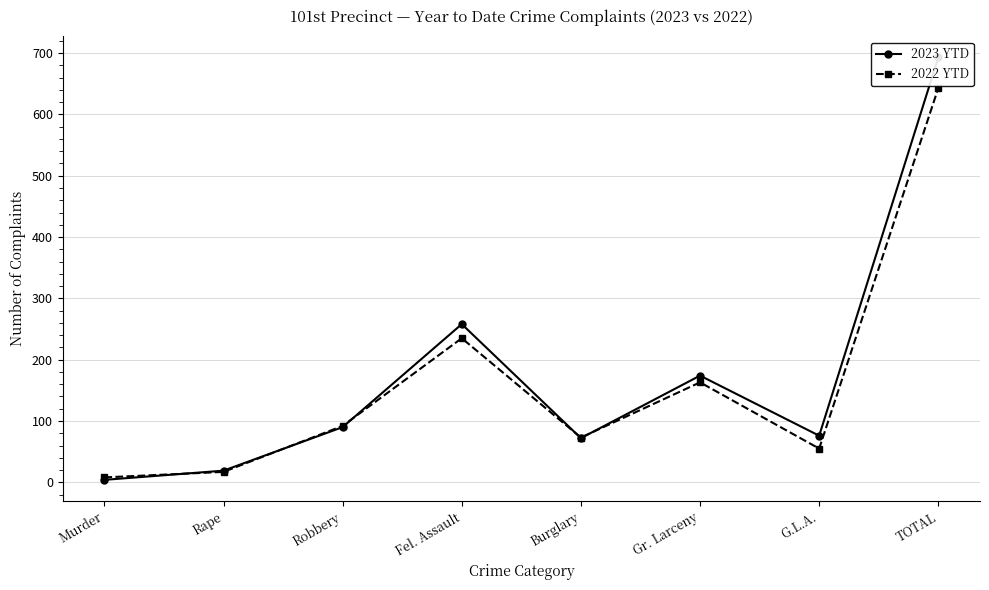

Which category has the lowest value across all series?

Murder